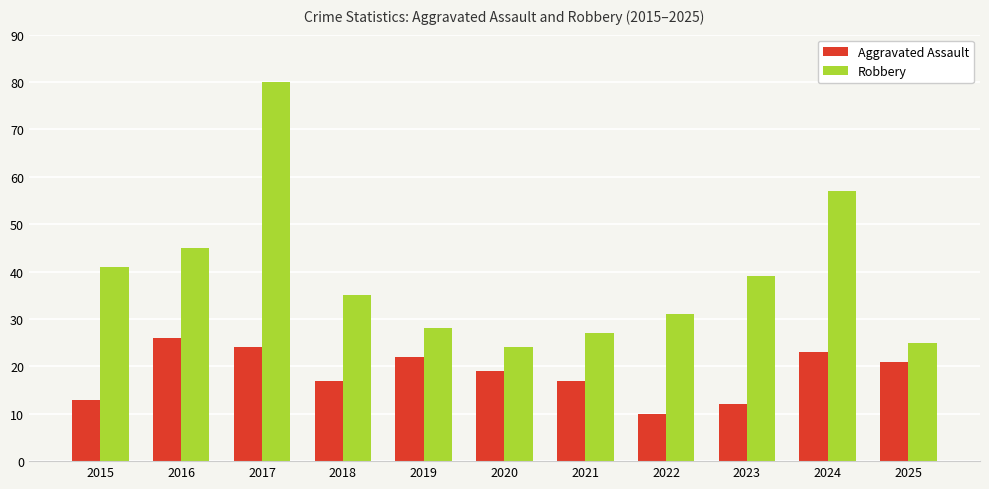

Does the chart contain stacked bars?

No